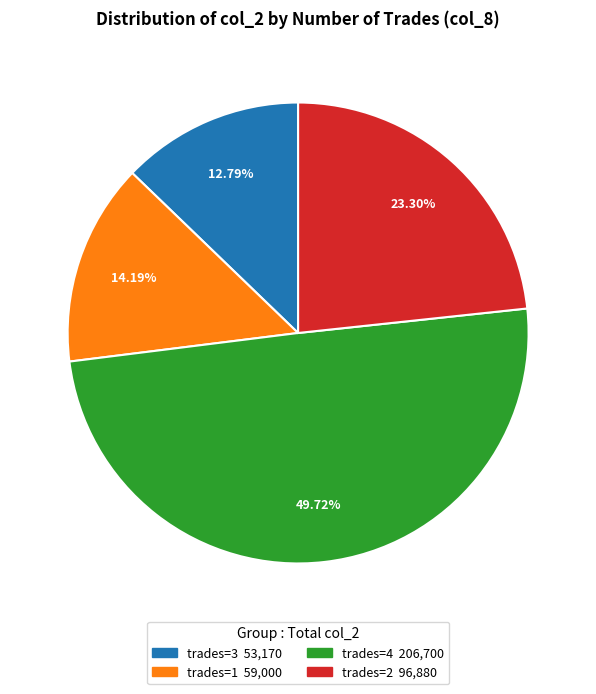

Count the number of slices in the pie.

4